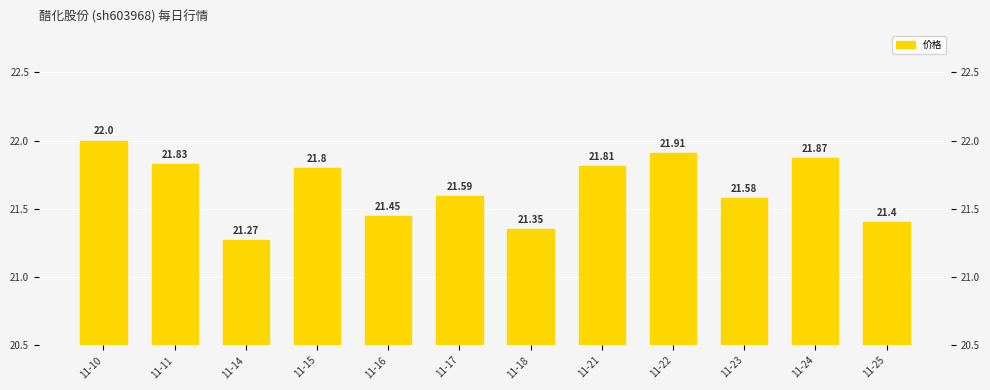

What is the greatest value displayed?

22.0